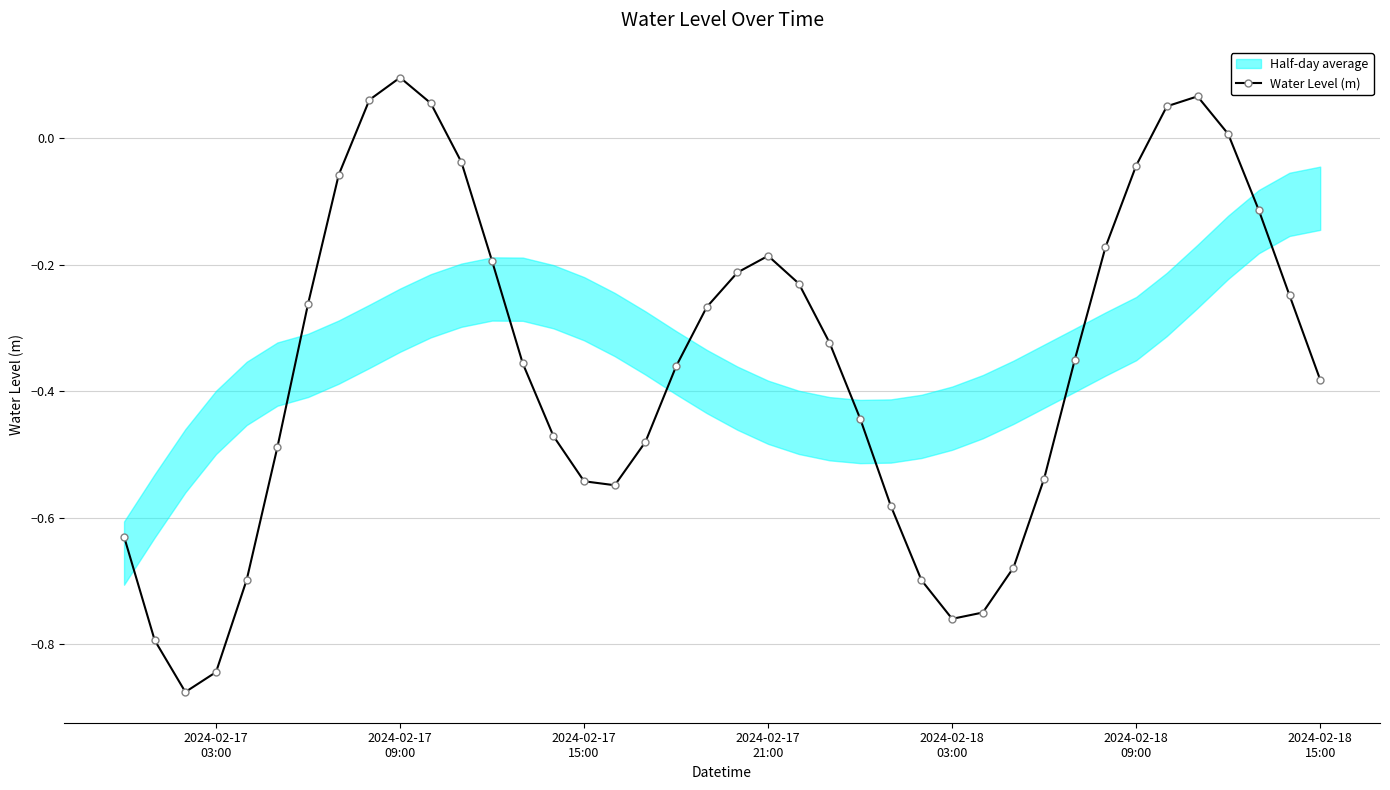

True or false: Water Level (m) has more than 0 interior local peaks.

True